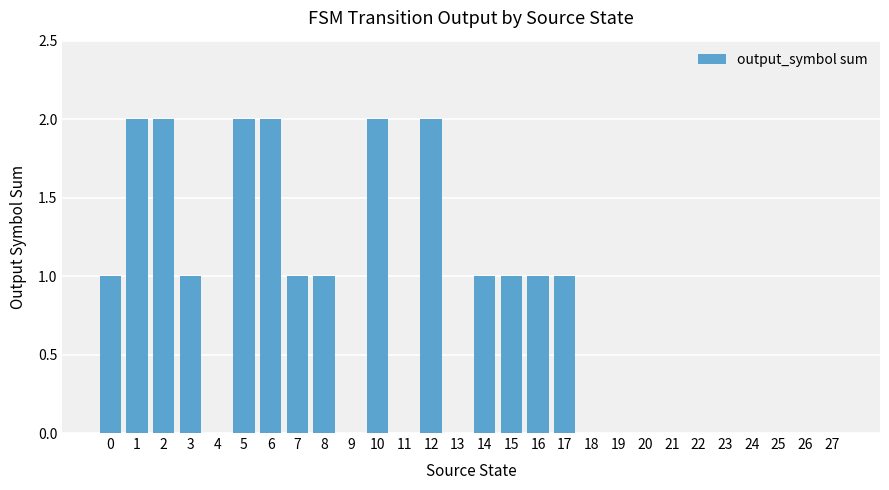

True or false: the data shows -1 at 26.

False